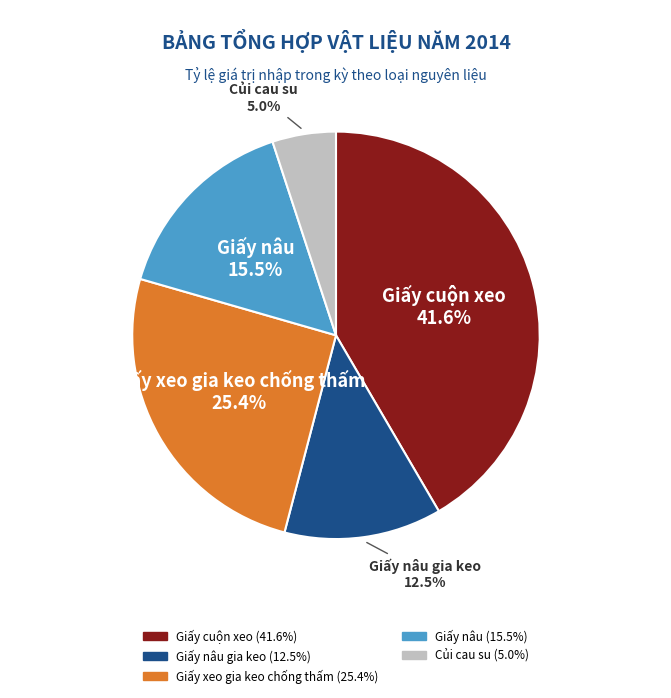

Count the number of slices in the pie.

5